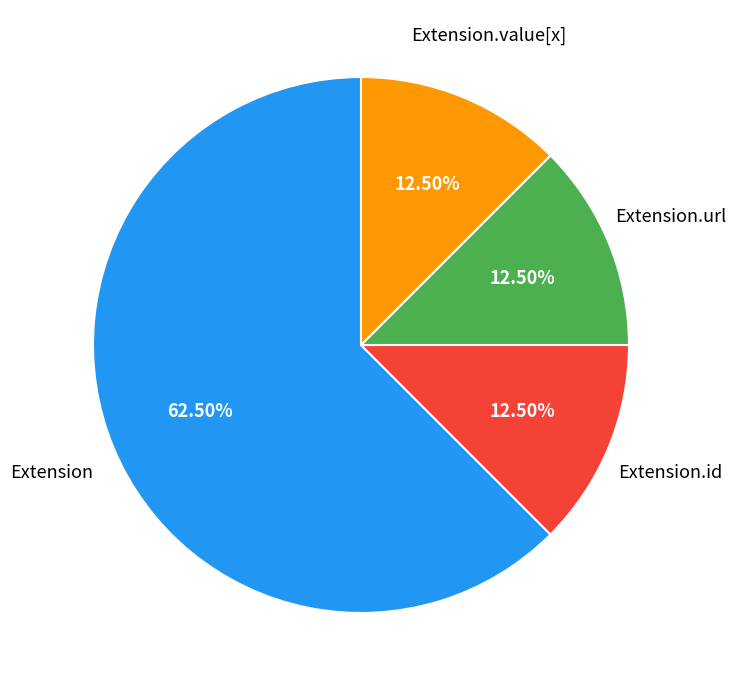

Which category has the biggest portion of the pie?

Extension